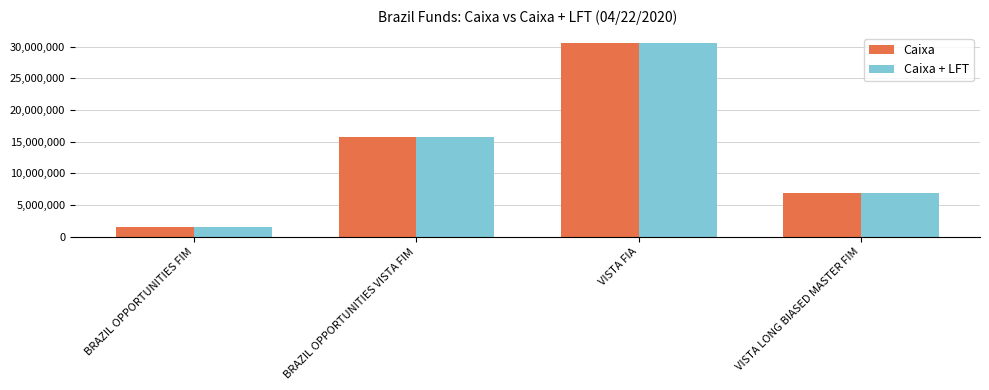

Reading right to left, extract all data points from this chart.

Caixa: VISTA LONG BIASED MASTER FIM=6956918.0	VISTA FIA=30643719.0	BRAZIL OPPORTUNITIES VISTA FIM=15741179.1	BRAZIL OPPORTUNITIES FIM=1585783.2
Caixa + LFT: VISTA LONG BIASED MASTER FIM=6956918.1	VISTA FIA=30643719.0	BRAZIL OPPORTUNITIES VISTA FIM=15741179.1	BRAZIL OPPORTUNITIES FIM=1585783.2